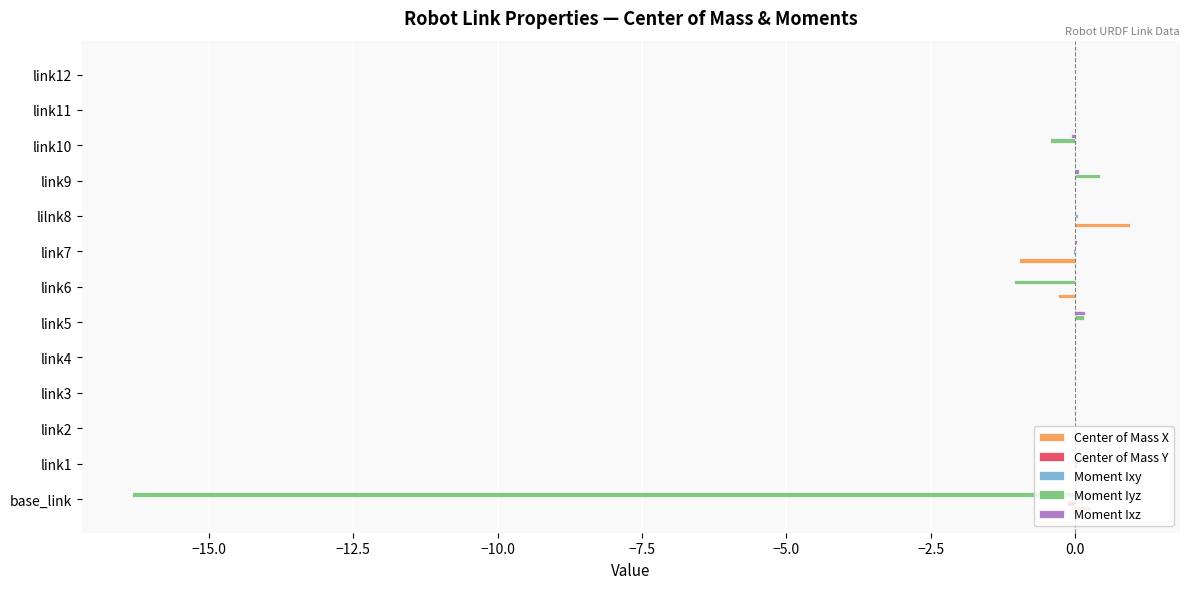

Which series has the widest spread of values?

Moment Iyz